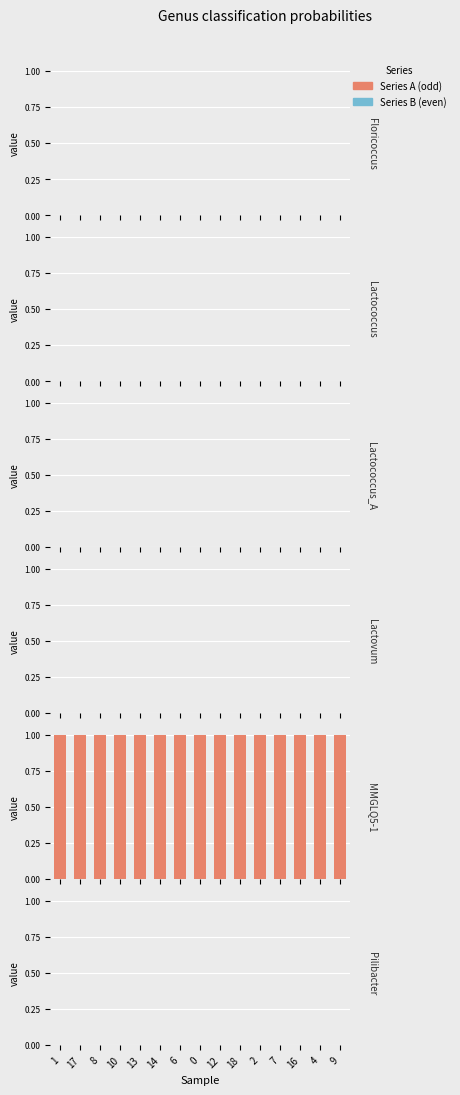

Between 17 and 10, which series saw the biggest shift?

g__MMGLQ5-1